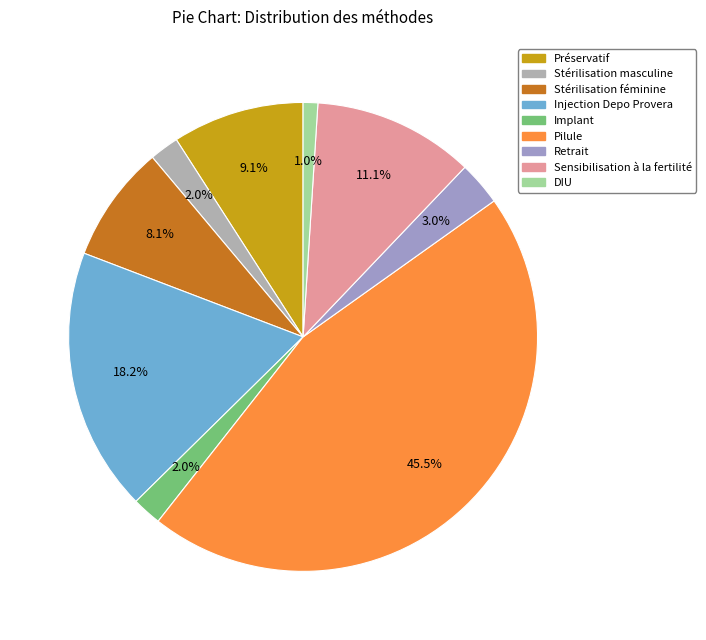

Is Pilule the majority of the pie?

No